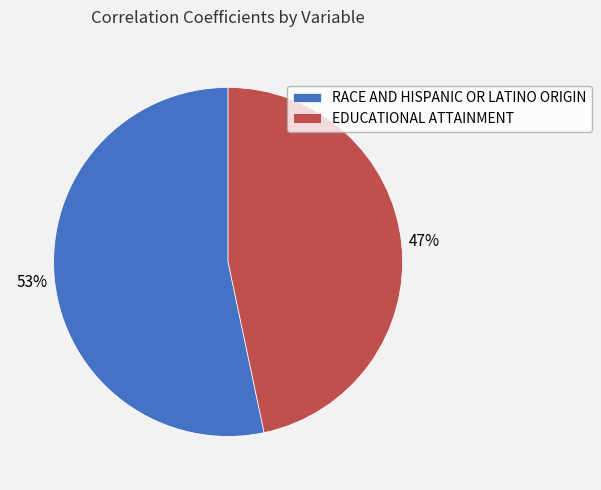

Which has a higher value, EDUCATIONAL ATTAINMENT or RACE AND HISPANIC OR LATINO ORIGIN?

RACE AND HISPANIC OR LATINO ORIGIN